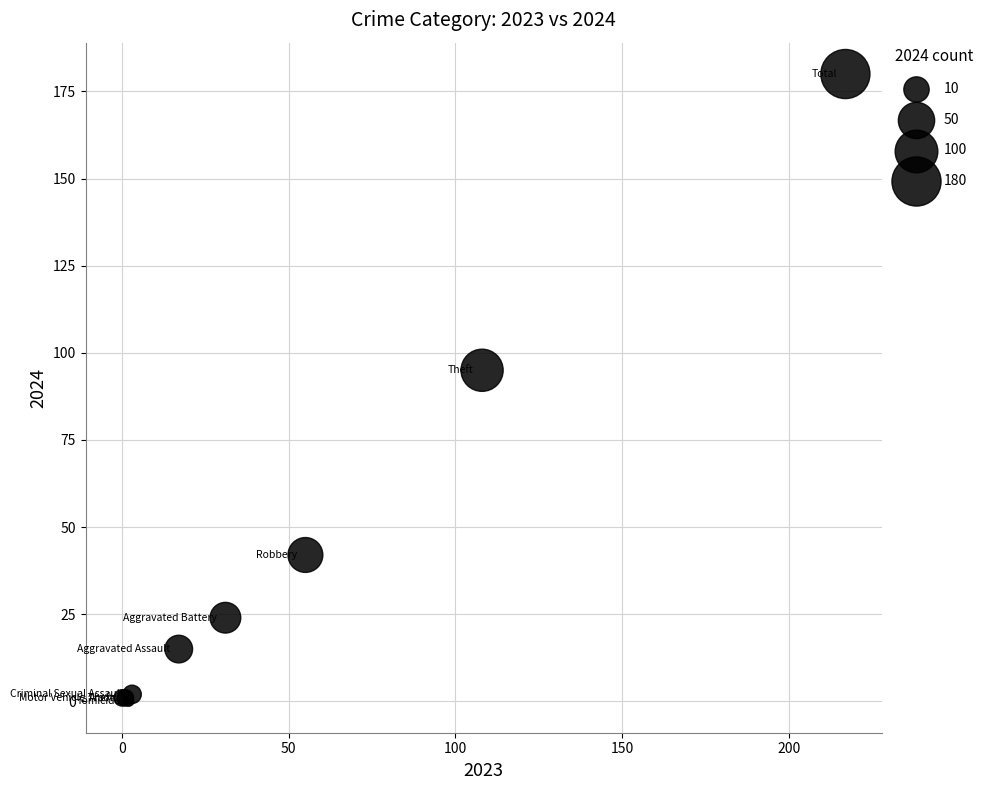

What Y value in the scatter plot is closest to 90?

95